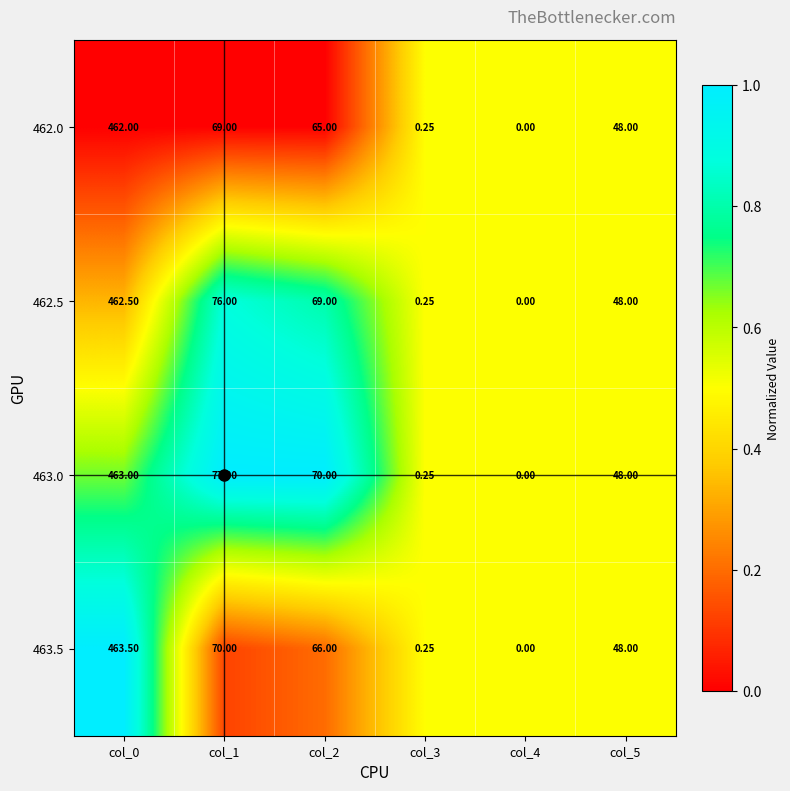

Which series has the widest spread of values?

463.5